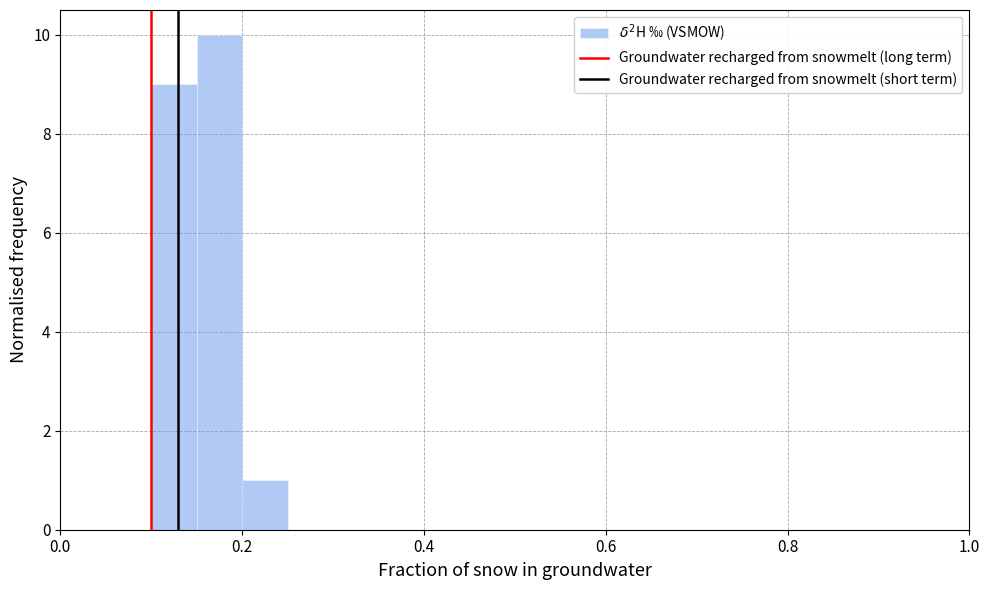

Read against the x-axis, roughly where is the centre of the tallest bar?

0.18